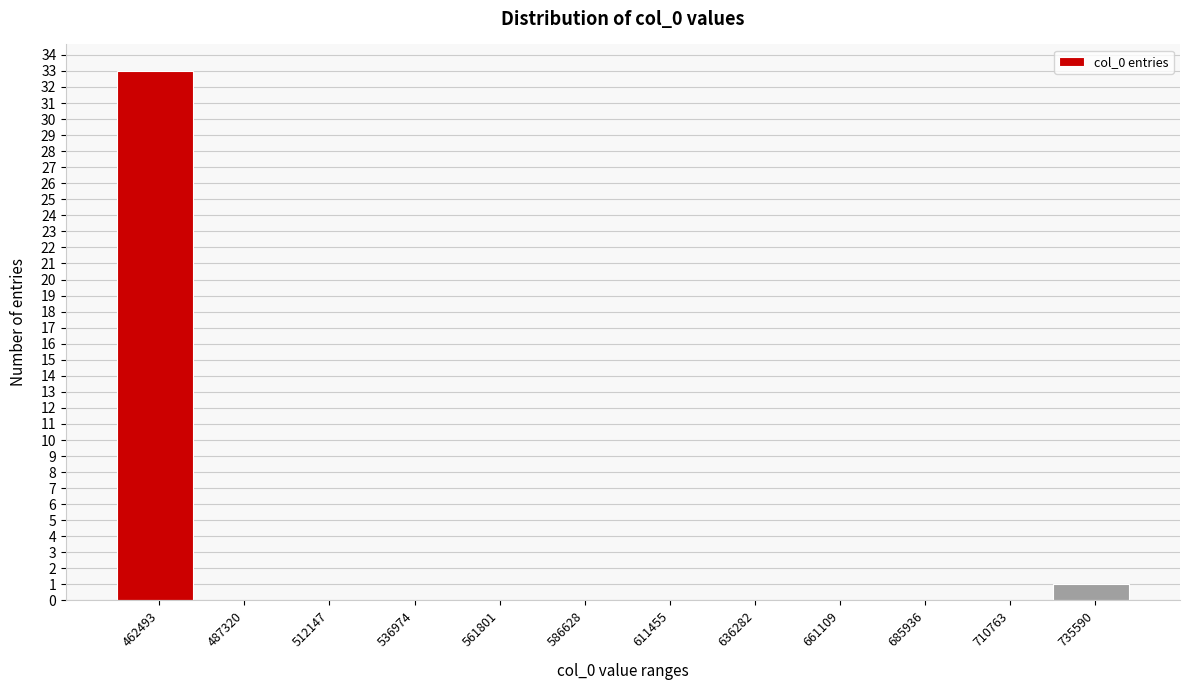

Reading left to right, what are all the values shown in this chart?

462493=33	487320=0	512147=0	536974=0	561801=0	586628=0	611455=0	636282=0	661109=0	685936=0	710763=0	735590=1